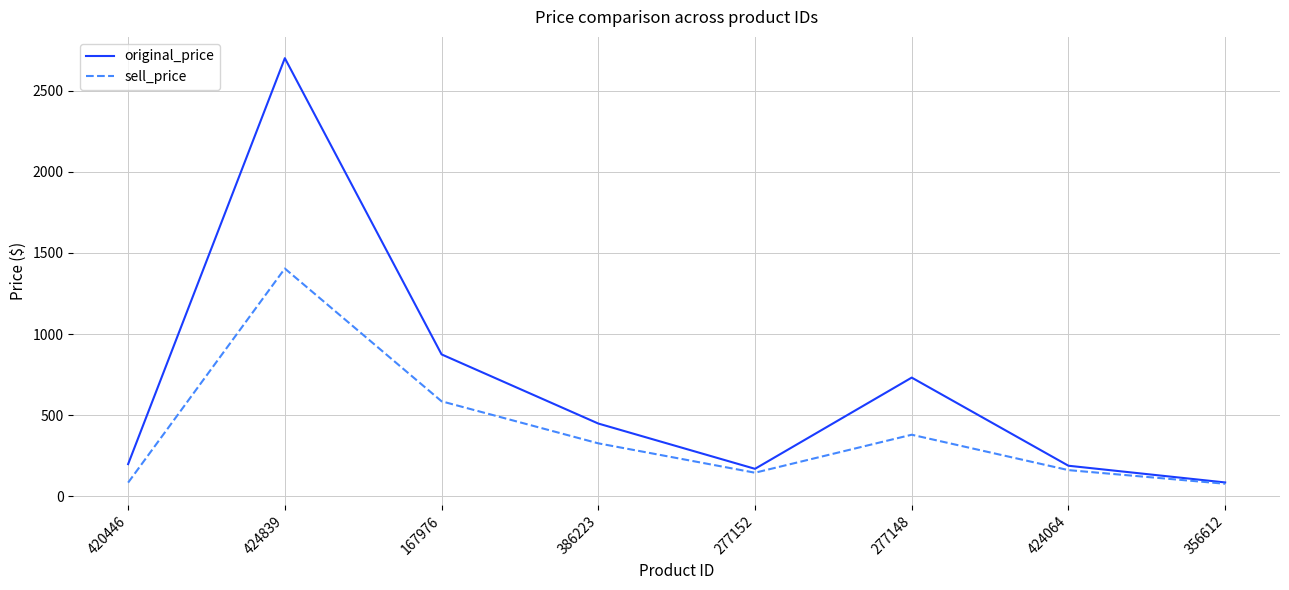

Where is the first local maximum for sell_price?

424839